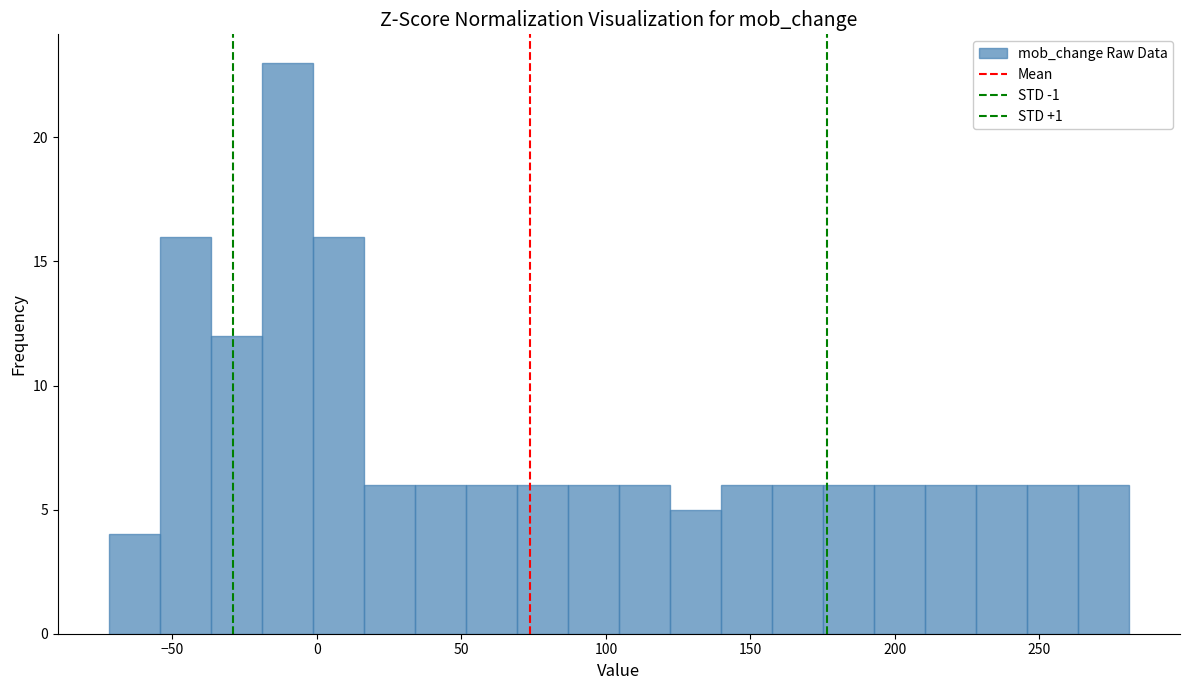

Around what value on the x-axis is the tallest bar? Give the approximate position of its centre, as read against the axis.

-10